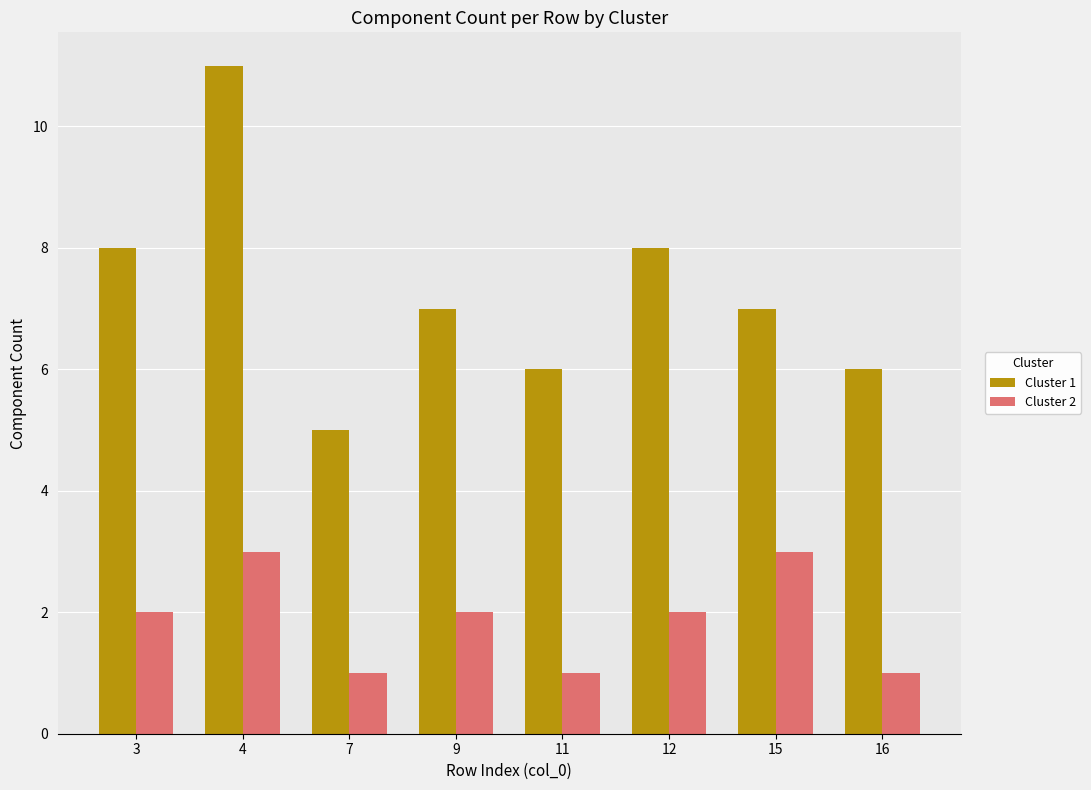

List the series in order of their peak value, highest first.

Cluster 1, Cluster 2